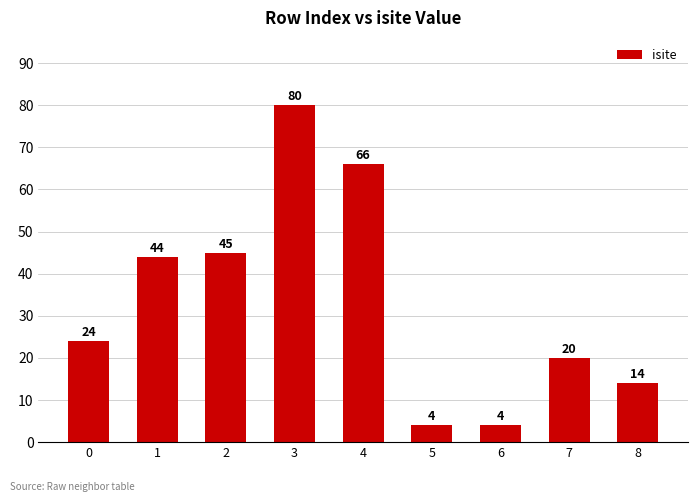

What is the minimum value shown in the chart?

4